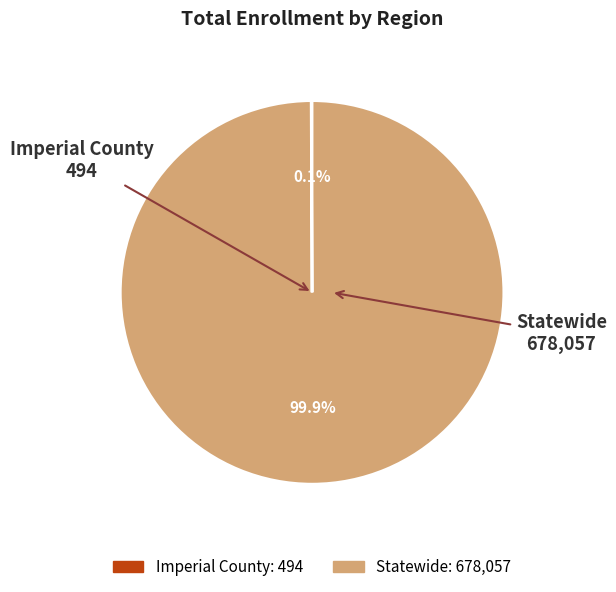

What is the largest slice in the pie chart?

Statewide